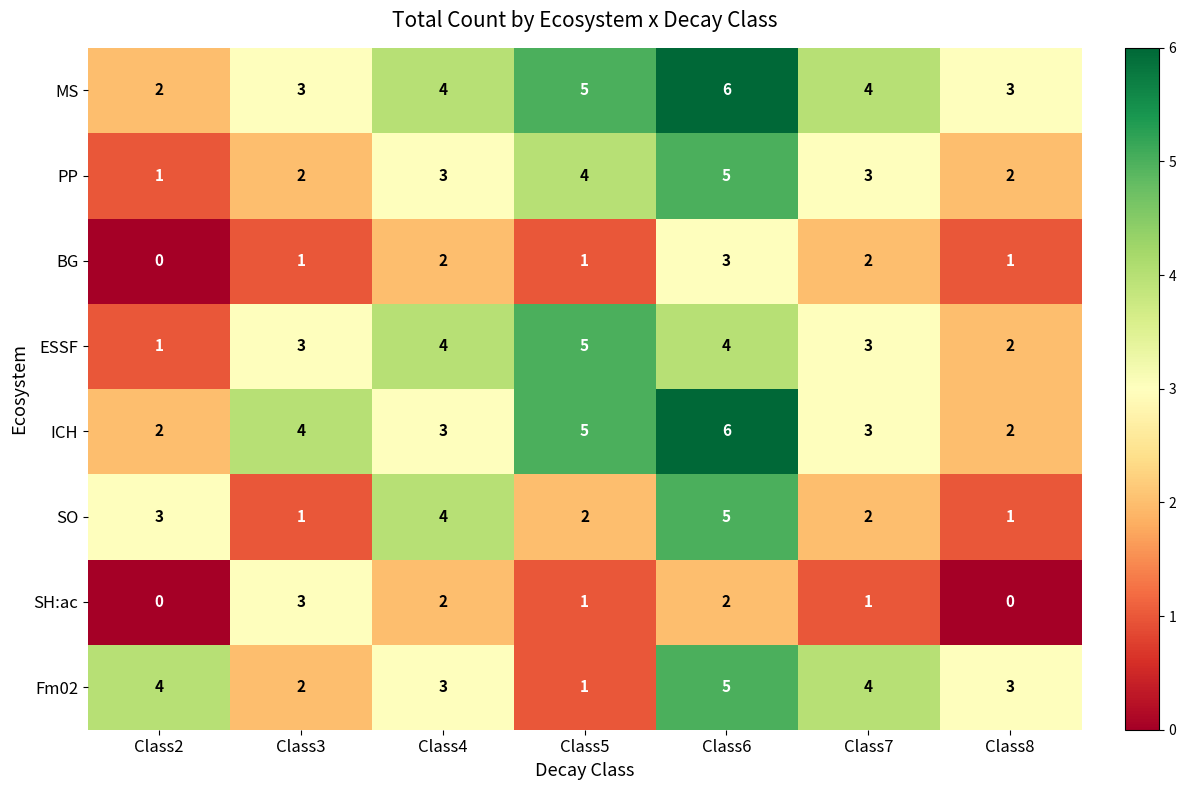

What is the sum of all MS values?

27